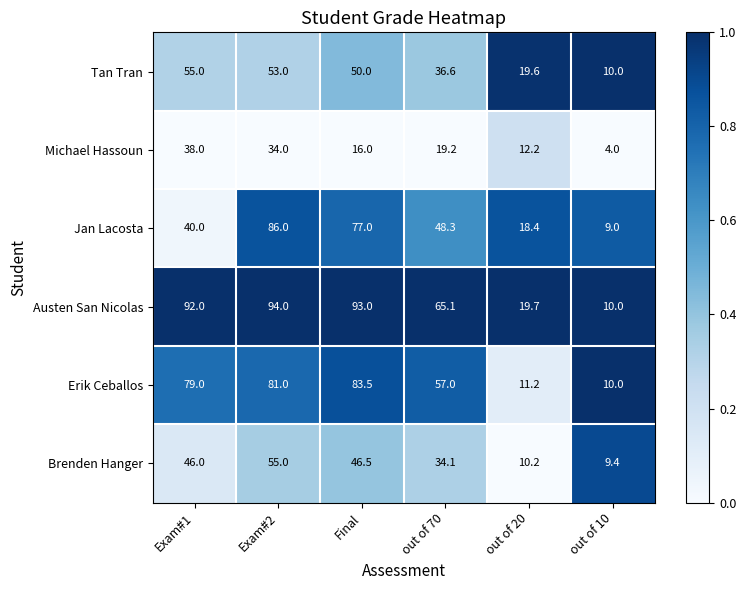

At which category does the chart reach its minimum across all series?

out of 10